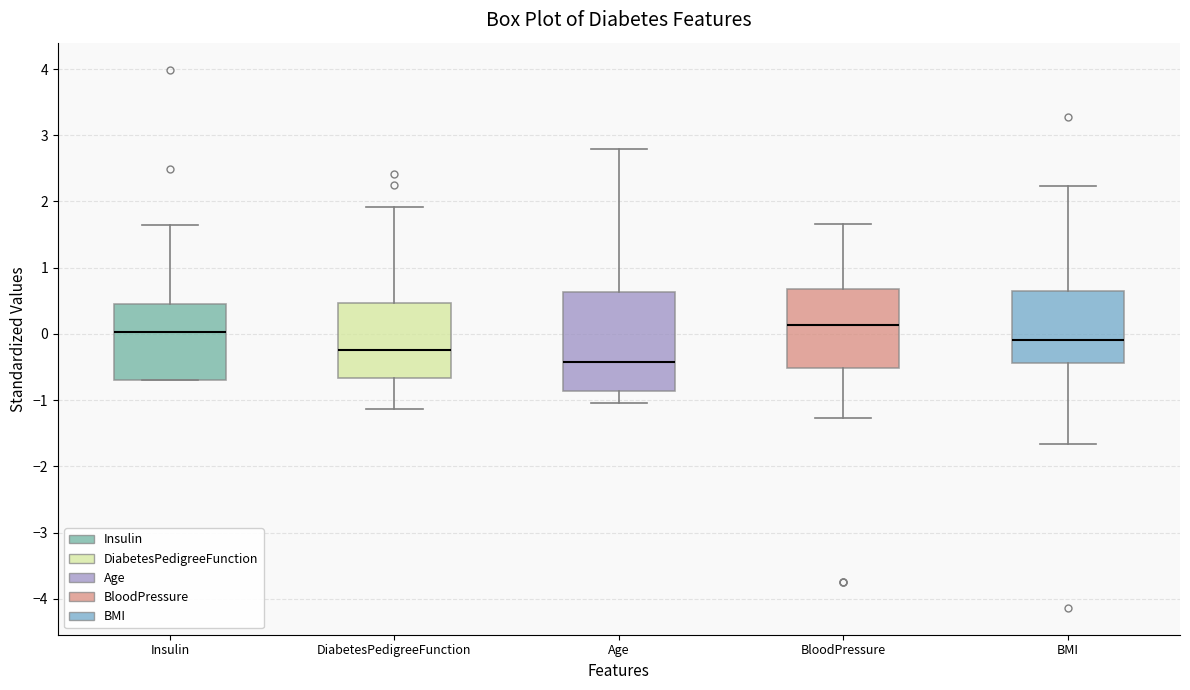

Which box has the lowest median line?

Age